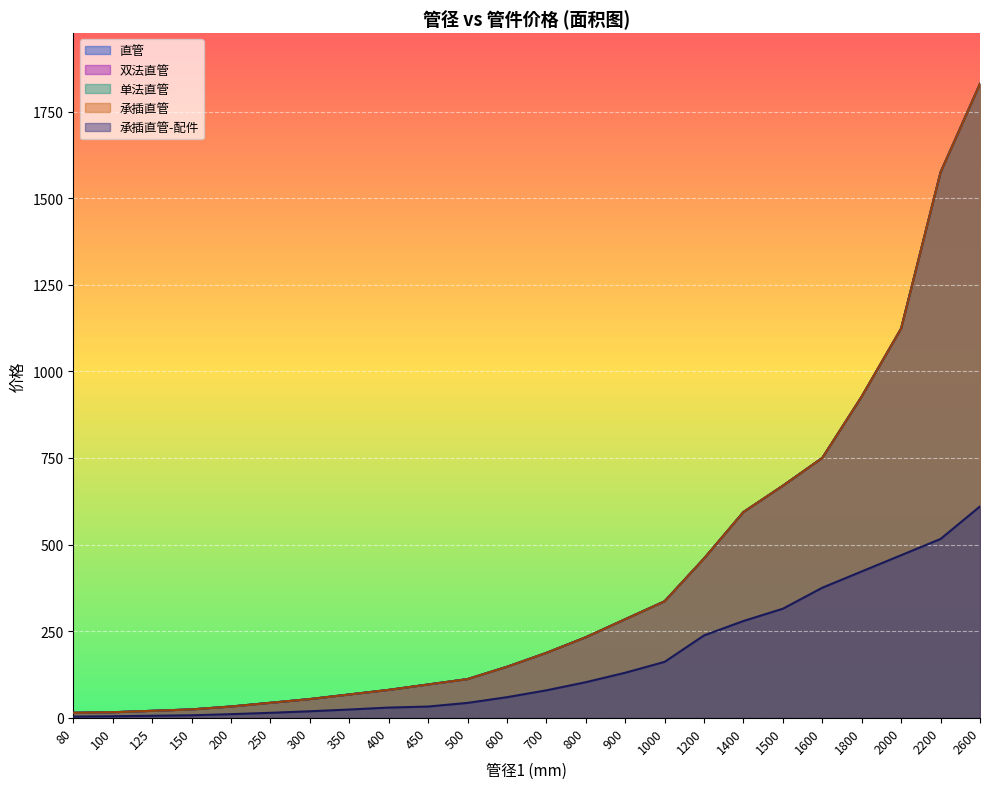

What are all the series names shown in the legend?

直管, 双法直管, 单法直管, 承插直管, 承插直管-配件